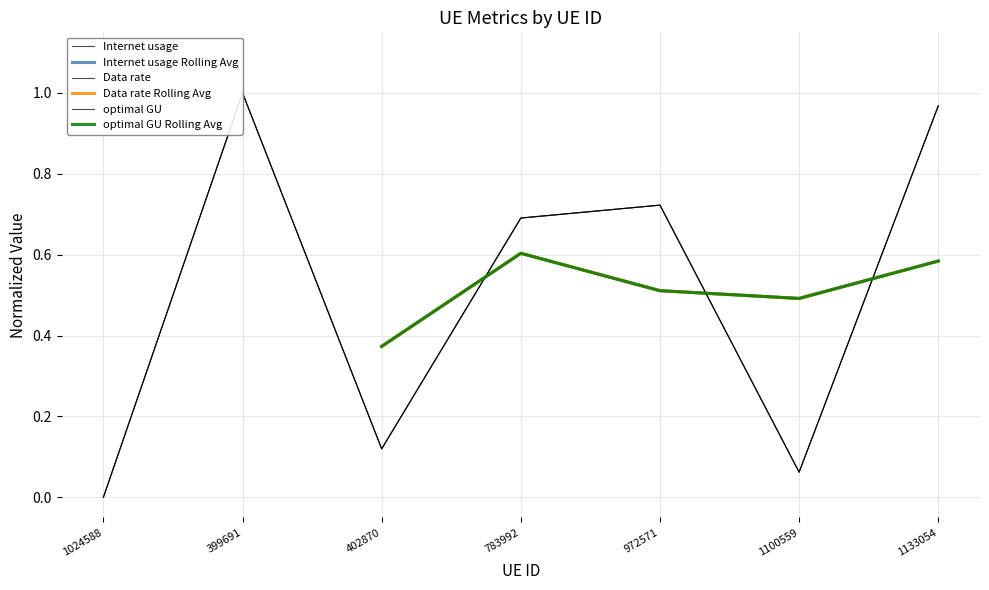

The Data rate series shows 0.0 at 1024588. True or false?

True